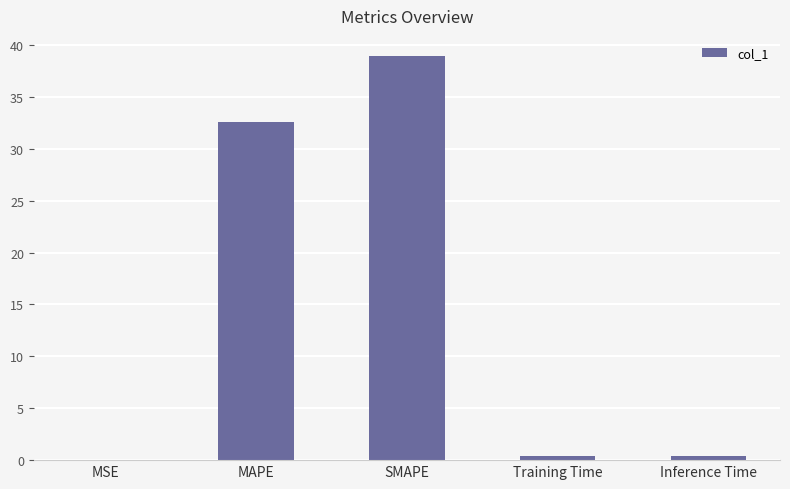

What is the maximum value shown in the chart?

38.9